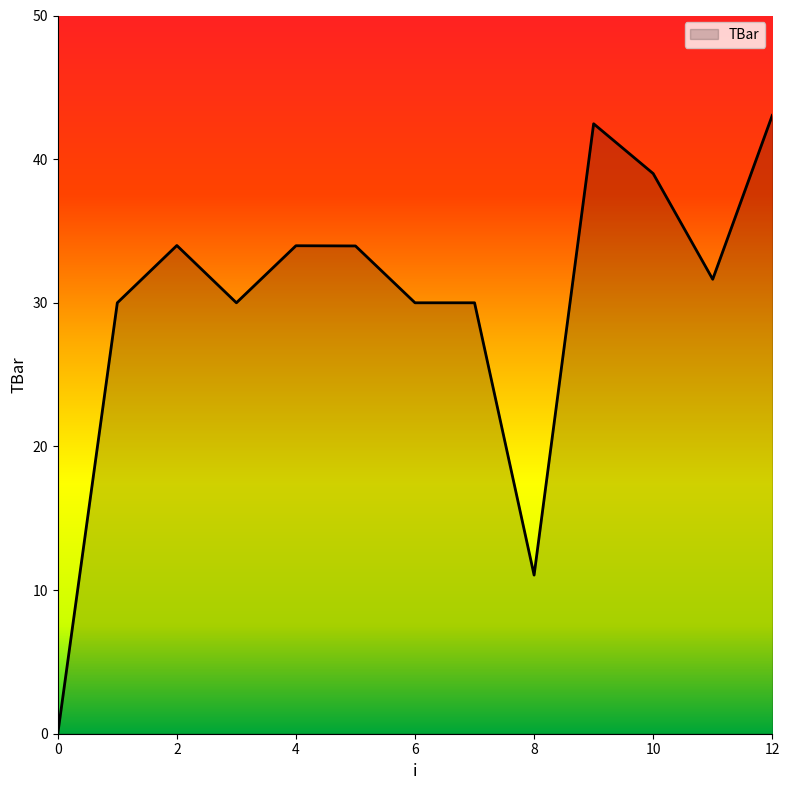

What is the difference between the maximum and minimum values?

43.0